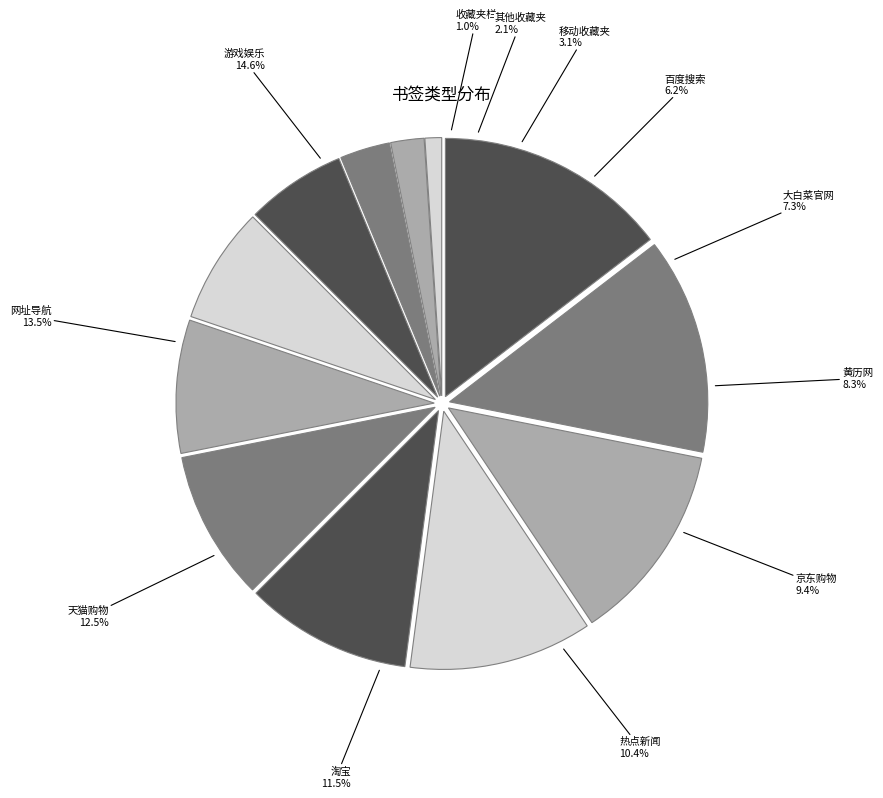

True or false: 百度搜索 accounts for 6% of the total.

True